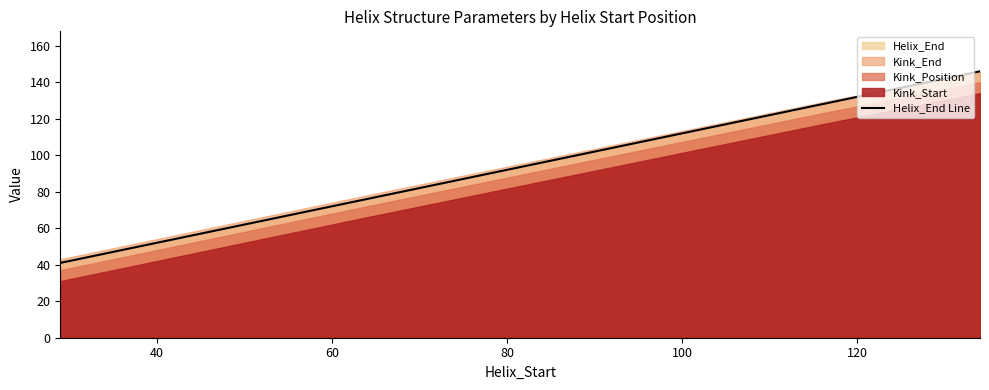

What is the smallest value displayed?

41